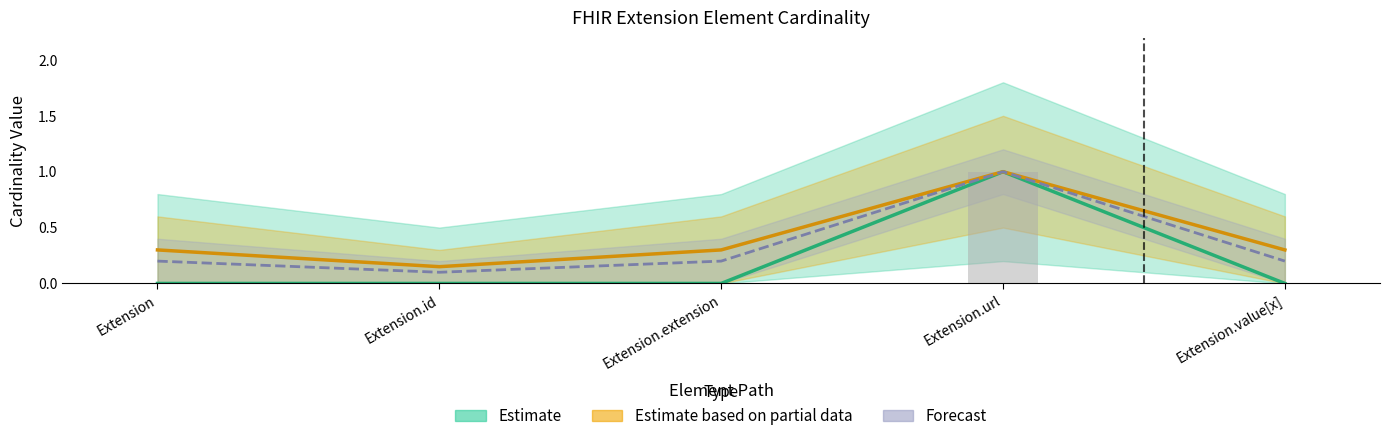

Reading left to right, list all the values displayed in this chart.

0	0	0	1	0